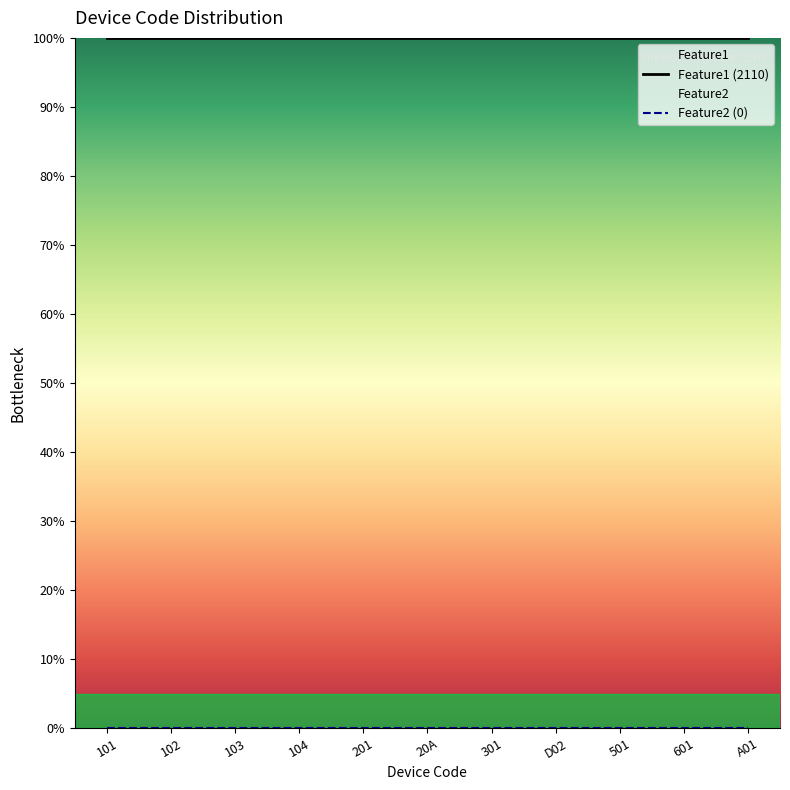

List the series in order of their overall mean, highest first.

Feature1 (2110), Feature2 (0)